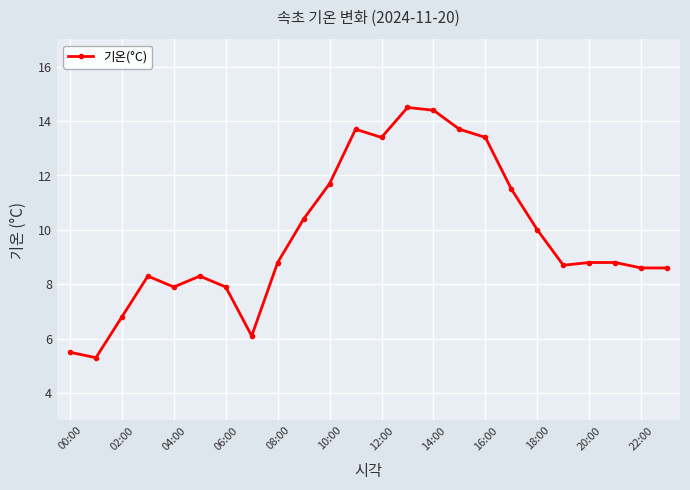

What is the value of the 16th point from the left?

13.7